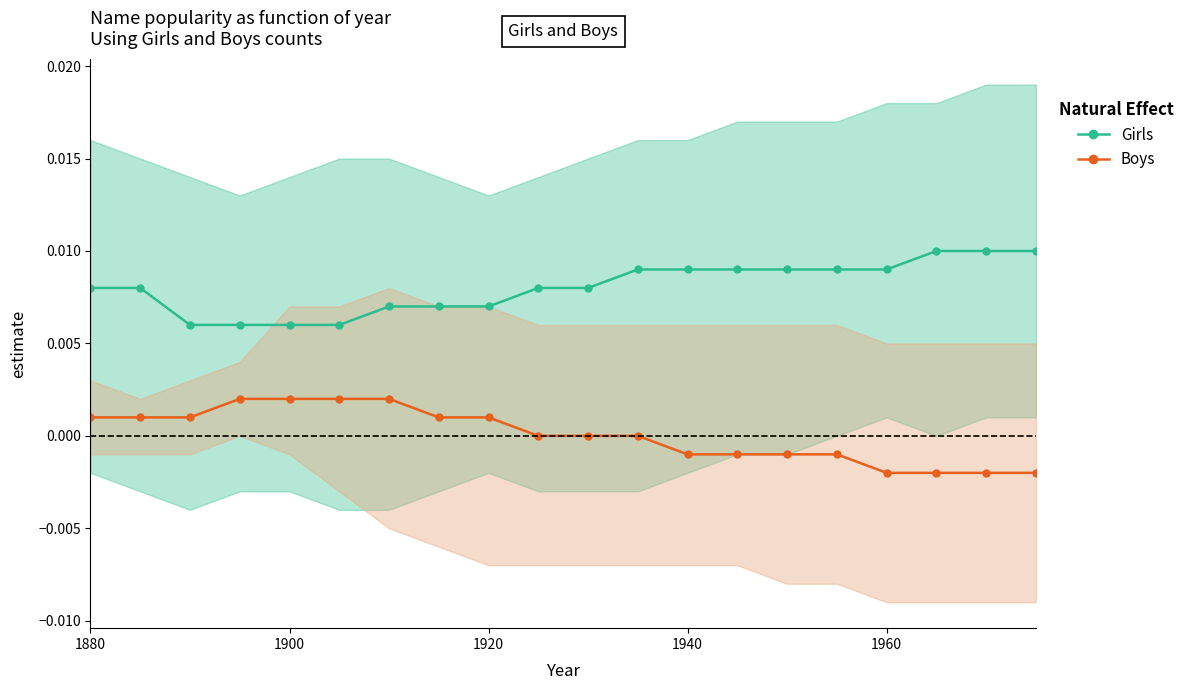

List the series in order of their peak value, highest first.

Girls, Boys